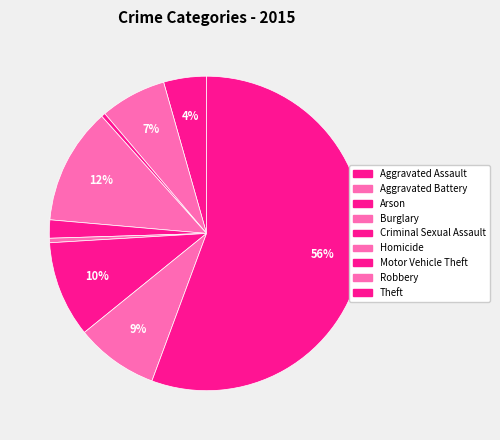

What is the majority slice?

Theft